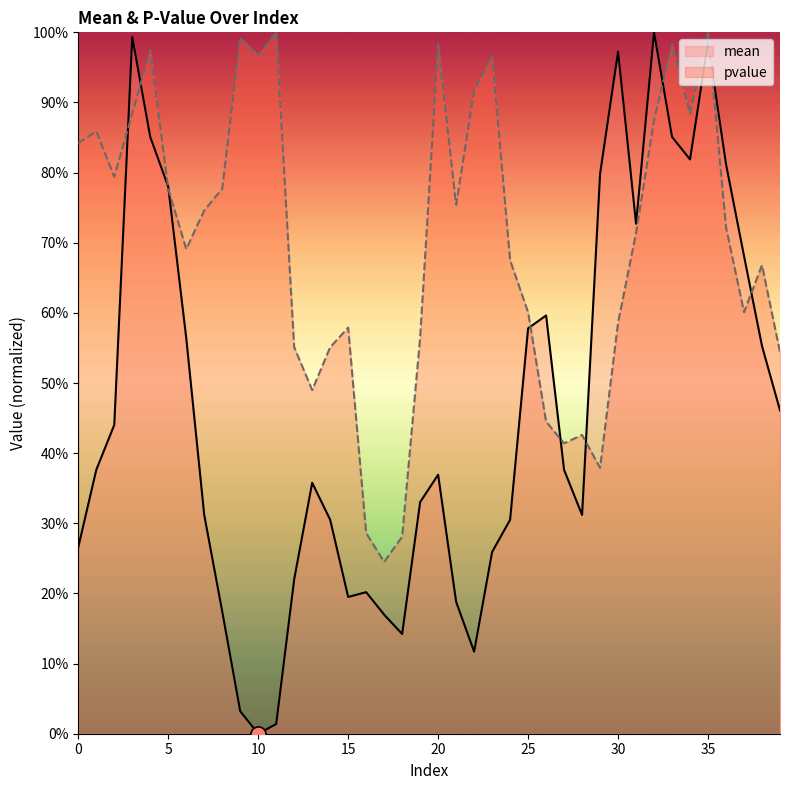

Which series has the largest total across all categories?

pvalue